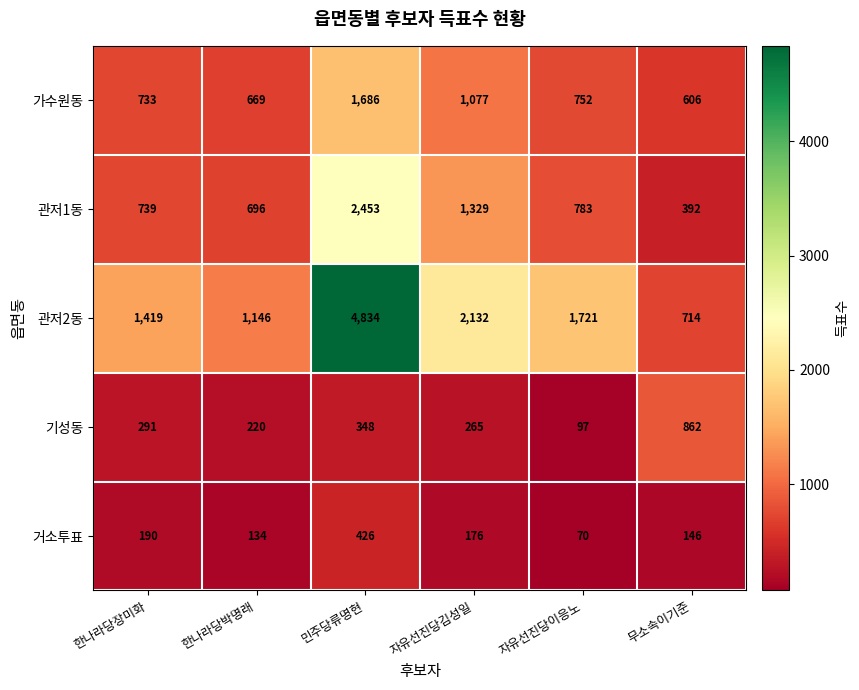

Reading left to right, transcribe all the data shown in this chart.

가수원동: 한나라당장미화=733	한나라당박명래=669	민주당류명현=1686	자유선진당김성일=1077	자유선진당이응노=752	무소속이기준=606
관저1동: 한나라당장미화=739	한나라당박명래=696	민주당류명현=2453	자유선진당김성일=1329	자유선진당이응노=783	무소속이기준=392
관저2동: 한나라당장미화=1419	한나라당박명래=1146	민주당류명현=4834	자유선진당김성일=2132	자유선진당이응노=1721	무소속이기준=714
기성동: 한나라당장미화=291	한나라당박명래=220	민주당류명현=348	자유선진당김성일=265	자유선진당이응노=97	무소속이기준=862
거소투표: 한나라당장미화=190	한나라당박명래=134	민주당류명현=426	자유선진당김성일=176	자유선진당이응노=70	무소속이기준=146